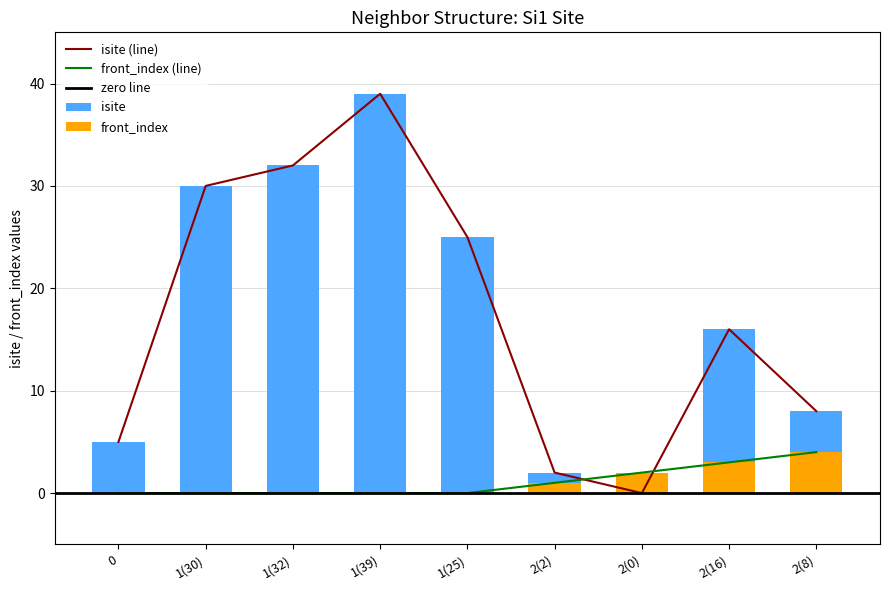

What is the difference between the second highest and minimum values in the front_index series?

3